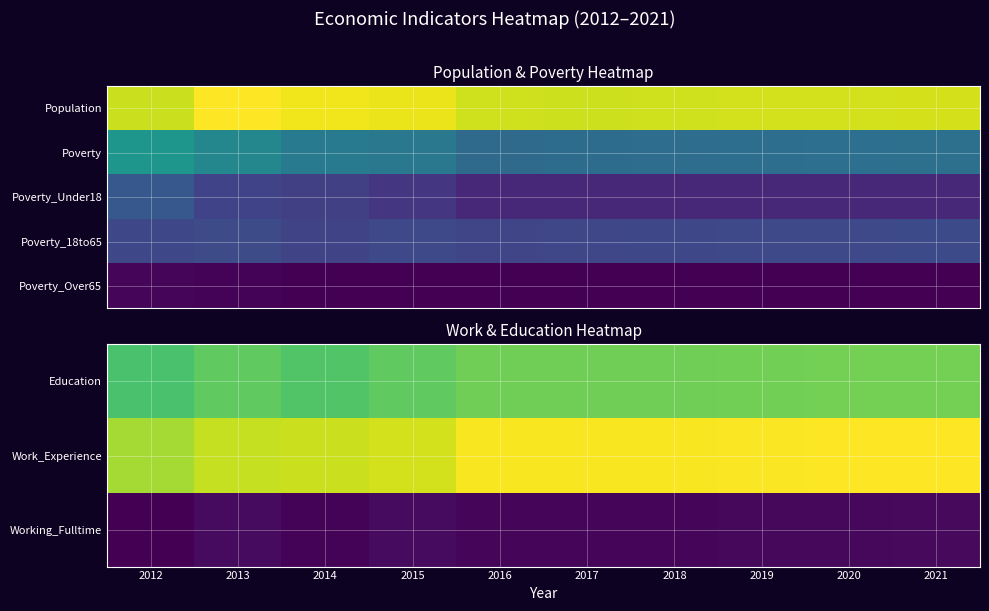

At which category does the chart reach its peak across all series?

2021